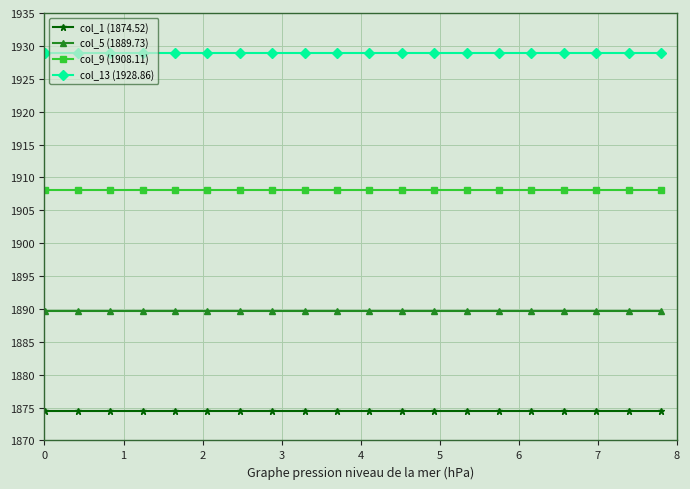

List the series in order of their overall mean, lowest first.

col_1 (1874.52), col_5 (1889.73), col_9 (1908.11), col_13 (1928.86)